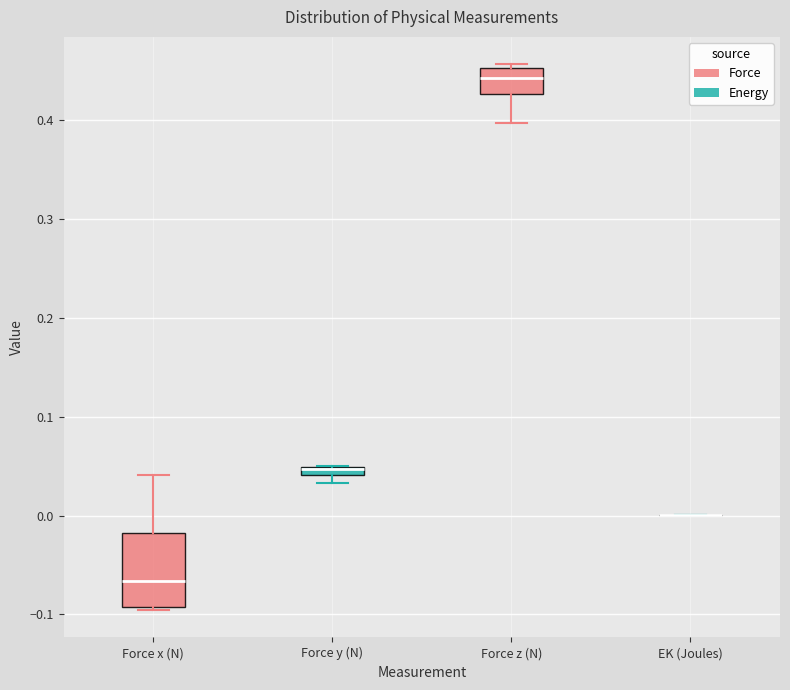

Which box is the tallest, from its lower edge to its upper edge?

Force x (N)